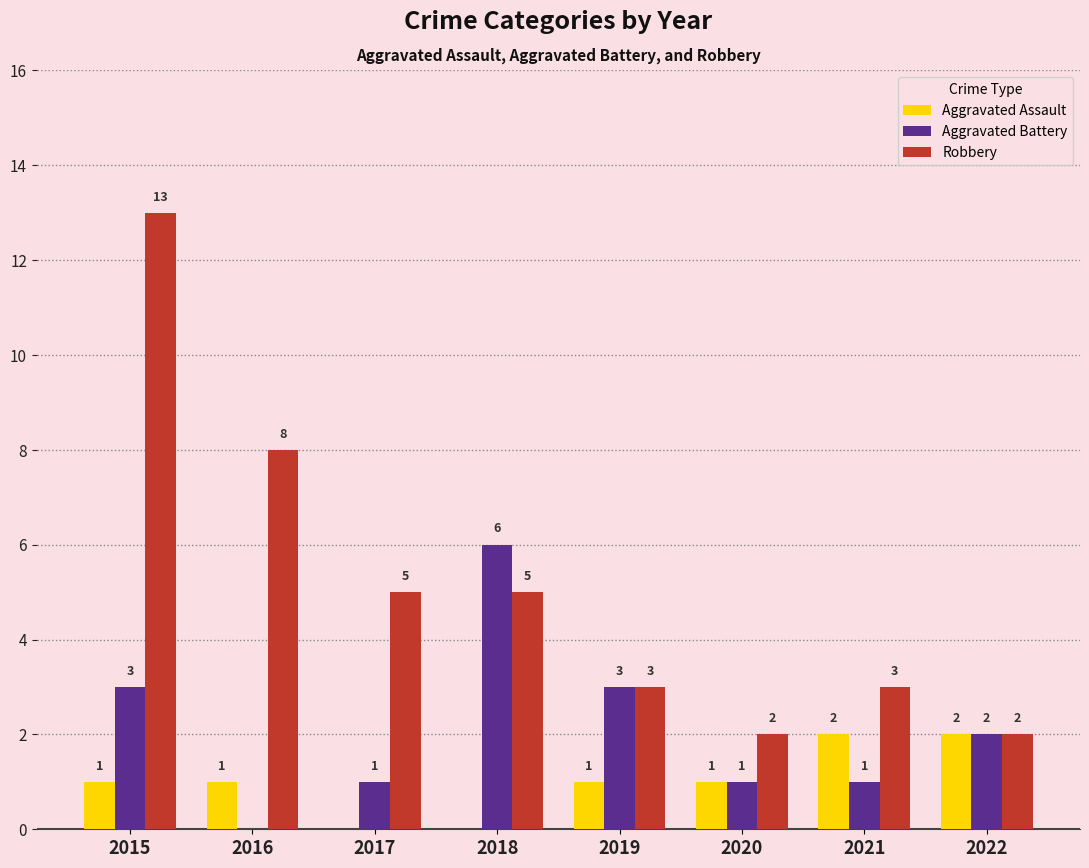

How many distinct data groups are displayed?

3